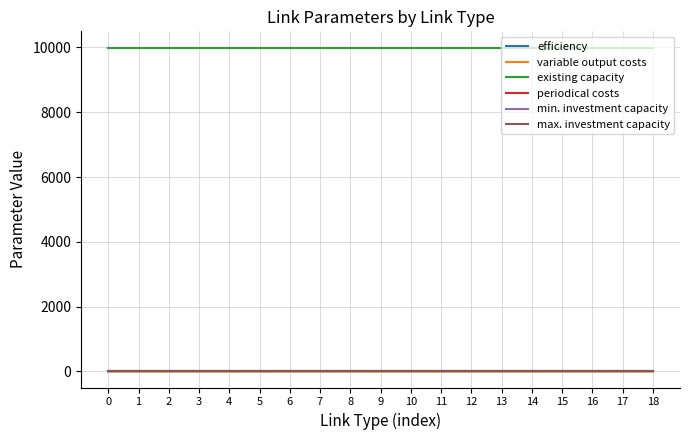

Is this an area chart (filled region under the line)?

No